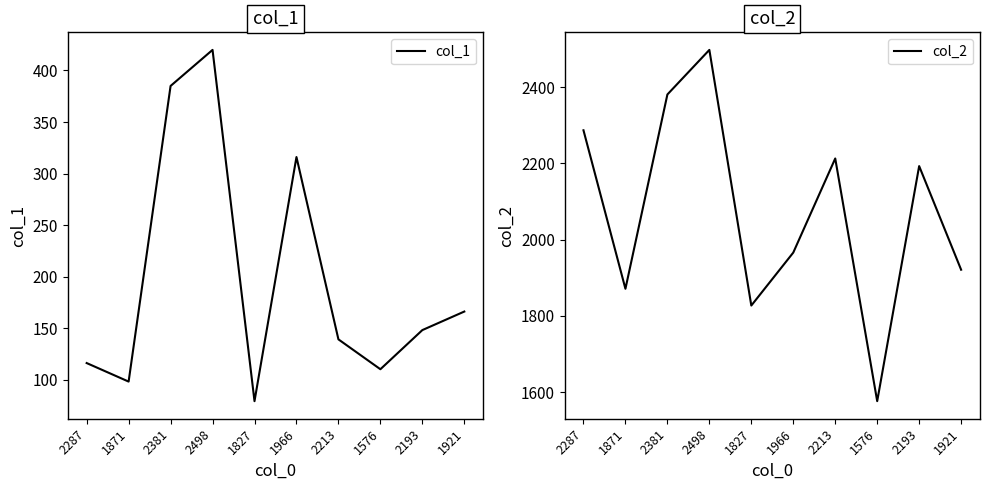

Rank the categories by col_1 value from highest to lowest.

2498, 2381, 1966, 1921, 2193, 2213, 2287, 1576, 1871, 1827